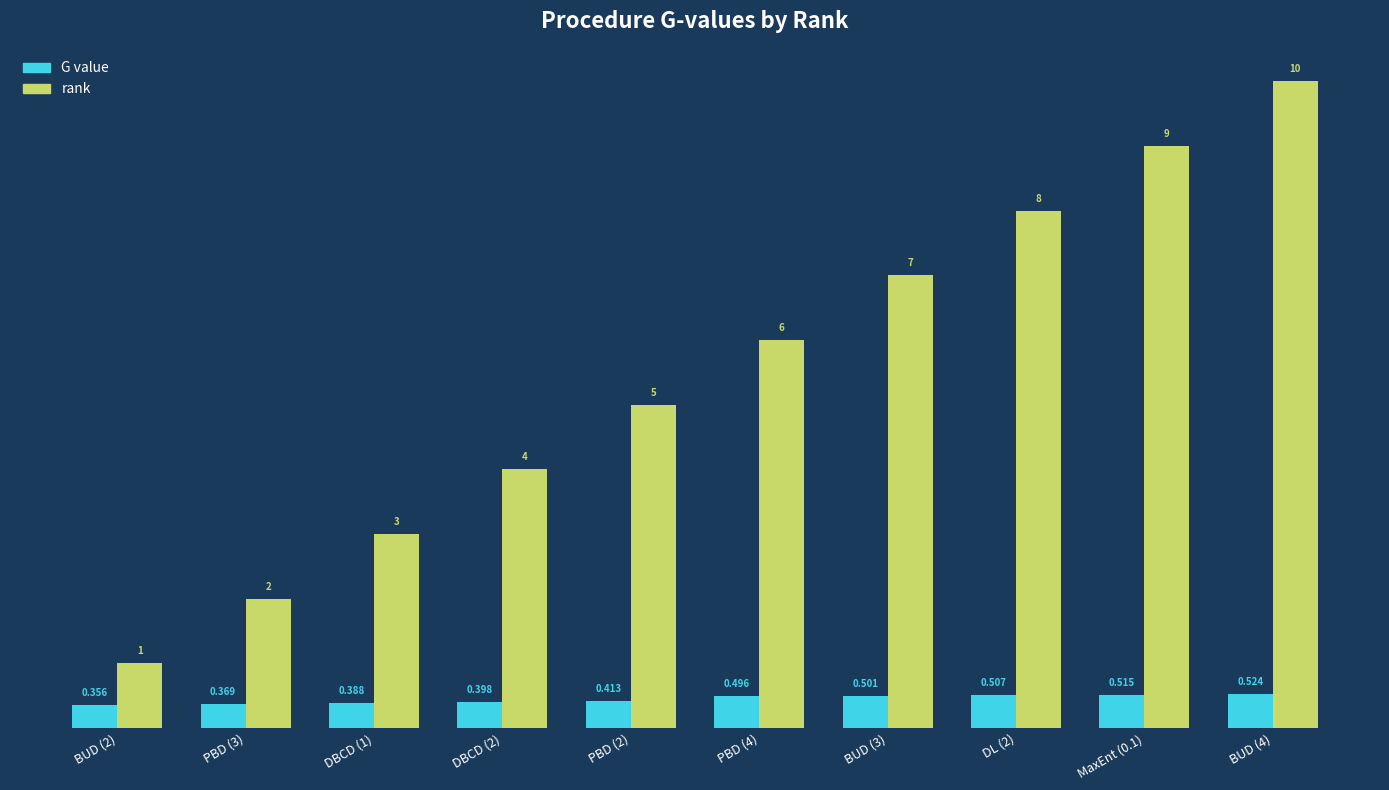

Are the bars horizontal?

No